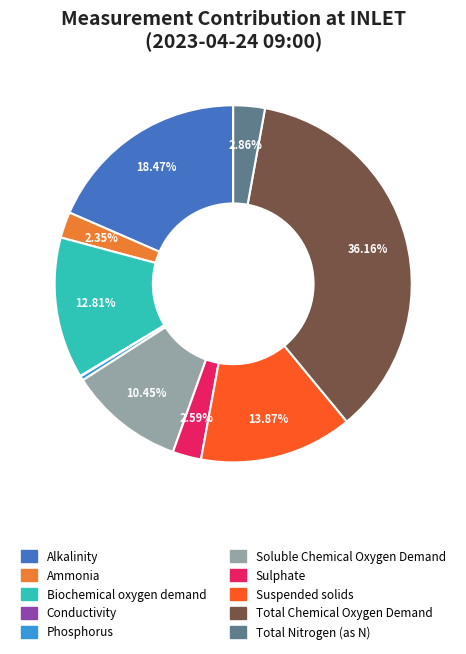

To the nearest percent, what is the difference between the Phosphorus and Sulphate slice percentages?

2%